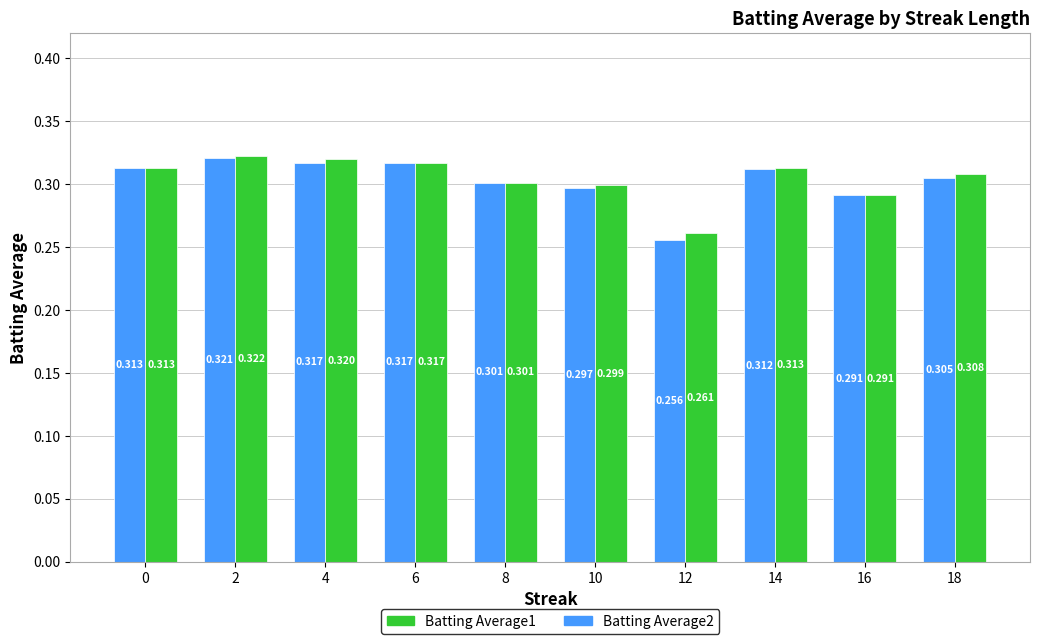

Is the value of Batting Average1 at 18 greater than the value of Batting Average2 at 6?

No